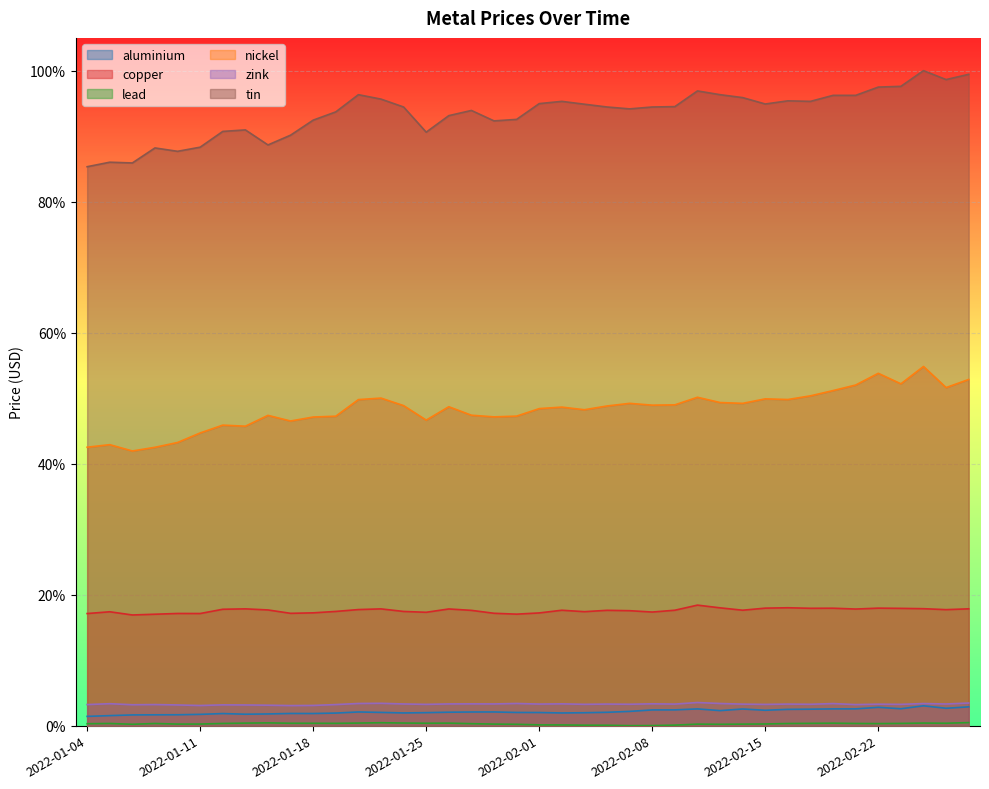

Which series changed the most between 2022-01-13 and 2022-01-25?

nickel